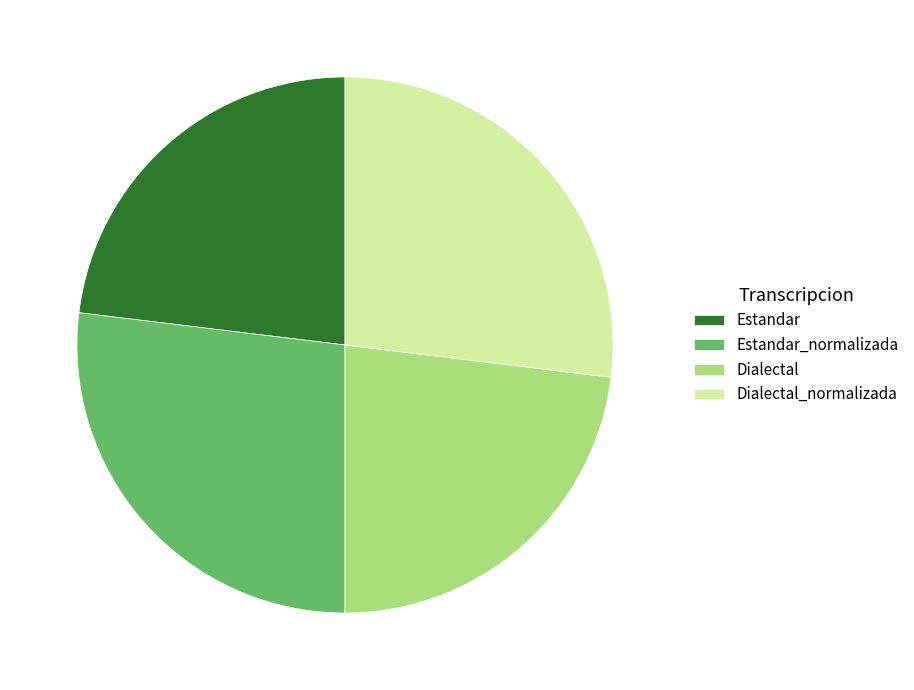

How many slices are in this pie chart?

4